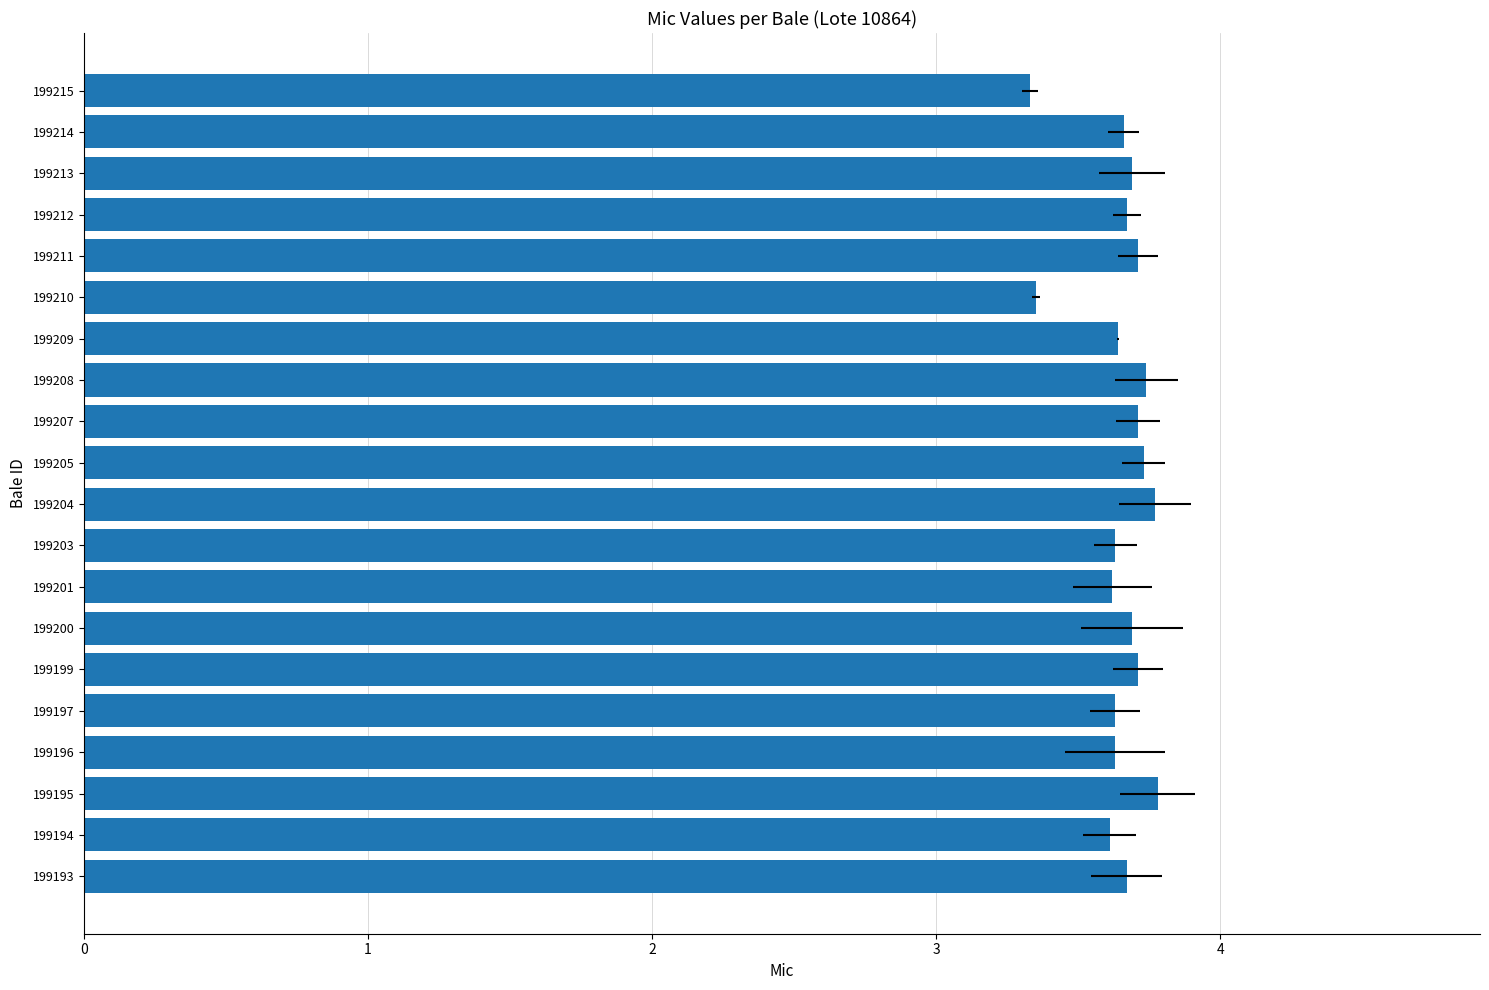

What is the smallest value displayed?

3.3